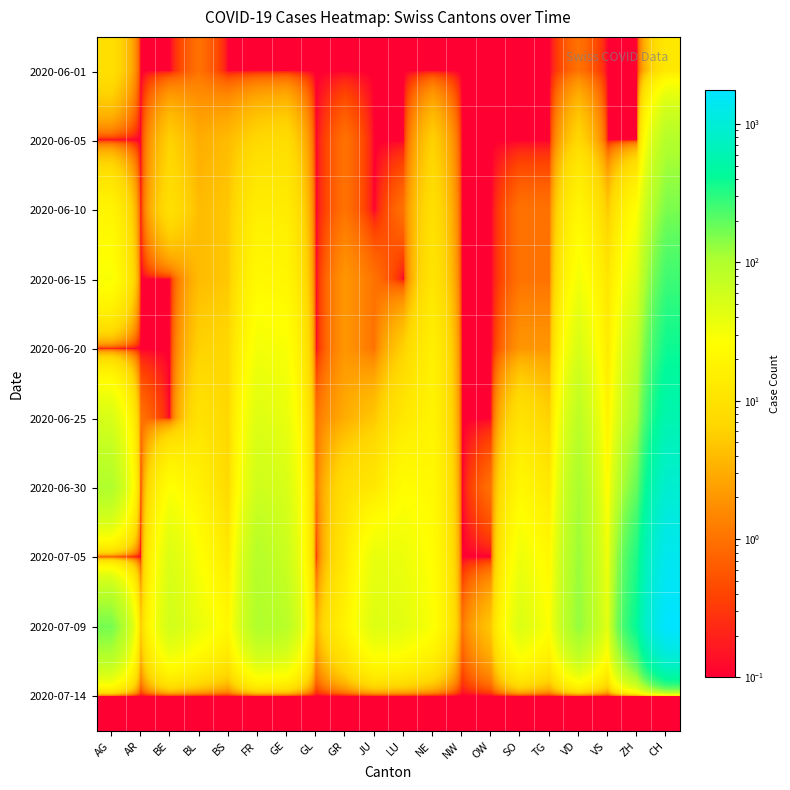

Reading left to right, list all the values displayed in this chart.

2020-06-01: AG=9.0	AR=0.1	BE=0.1	BL=1.0	BS=0.1	FR=0.1	GE=0.1	GL=0.1	GR=0.1	JU=0.1	LU=0.1	NE=0.1	NW=0.1	OW=0.1	SO=0.1	TG=0.1	VD=1.0	VS=0.1	ZH=0.1	CH=12.0
2020-06-05: AG=0.1	AR=0.1	BE=6.0	BL=3.0	BS=4.0	FR=7.0	GE=8.0	GL=0.1	GR=1.0	JU=0.1	LU=0.1	NE=6.0	NW=0.1	OW=0.1	SO=0.1	TG=0.1	VD=7.0	VS=0.1	ZH=0.1	CH=95.0
2020-06-10: AG=19.0	AR=0.1	BE=9.0	BL=4.0	BS=5.0	FR=15.0	GE=14.0	GL=0.1	GR=1.0	JU=0.1	LU=1.0	NE=9.0	NW=0.1	OW=0.1	SO=1.0	TG=1.0	VD=20.0	VS=5.0	ZH=26.0	CH=159.0
2020-06-15: AG=29.0	AR=0.1	BE=0.1	BL=4.0	BS=5.0	FR=22.0	GE=20.0	GL=0.1	GR=2.0	JU=1.0	LU=0.1	NE=11.0	NW=0.1	OW=0.1	SO=1.0	TG=1.0	VD=32.0	VS=11.0	ZH=45.0	CH=258.0
2020-06-20: AG=0.1	AR=0.1	BE=0.1	BL=6.0	BS=7.0	FR=32.0	GE=29.0	GL=0.1	GR=2.0	JU=1.0	LU=6.0	NE=16.0	NW=0.1	OW=0.1	SO=2.0	TG=2.0	VD=52.0	VS=13.0	ZH=75.0	CH=388.0
2020-06-25: AG=52.0	AR=1.0	BE=0.1	BL=10.0	BS=7.0	FR=47.0	GE=38.0	GL=1.0	GR=3.0	JU=5.0	LU=12.0	NE=18.0	NW=0.1	OW=0.1	SO=10.0	TG=6.0	VD=82.0	VS=17.0	ZH=110.0	CH=572.0
2020-06-30: AG=100.0	AR=0.1	BE=27.0	BL=17.0	BS=7.0	FR=61.0	GE=52.0	GL=1.0	GR=9.0	JU=12.0	LU=25.0	NE=22.0	NW=0.1	OW=1.0	SO=21.0	TG=12.0	VD=109.0	VS=23.0	ZH=189.0	CH=903.0
2020-07-05: AG=0.1	AR=0.1	BE=49.0	BL=27.0	BS=12.0	FR=92.0	GE=65.0	GL=0.1	GR=12.0	JU=39.0	LU=36.0	NE=25.0	NW=0.1	OW=0.1	SO=35.0	TG=21.0	VD=124.0	VS=33.0	ZH=337.0	CH=1376.0
2020-07-09: AG=165.0	AR=5.0	BE=59.0	BL=38.0	BS=21.0	FR=100.0	GE=87.0	GL=3.0	GR=18.0	JU=47.0	LU=43.0	NE=28.0	NW=1.0	OW=5.0	SO=49.0	TG=27.0	VD=132.0	VS=41.0	ZH=424.0	CH=1749.0
2020-07-14: AG=0.1	AR=0.1	BE=0.1	BL=0.1	BS=0.1	FR=0.1	GE=0.1	GL=0.1	GR=0.1	JU=0.1	LU=0.1	NE=0.1	NW=0.1	OW=0.1	SO=0.1	TG=0.1	VD=0.1	VS=0.1	ZH=0.1	CH=0.1